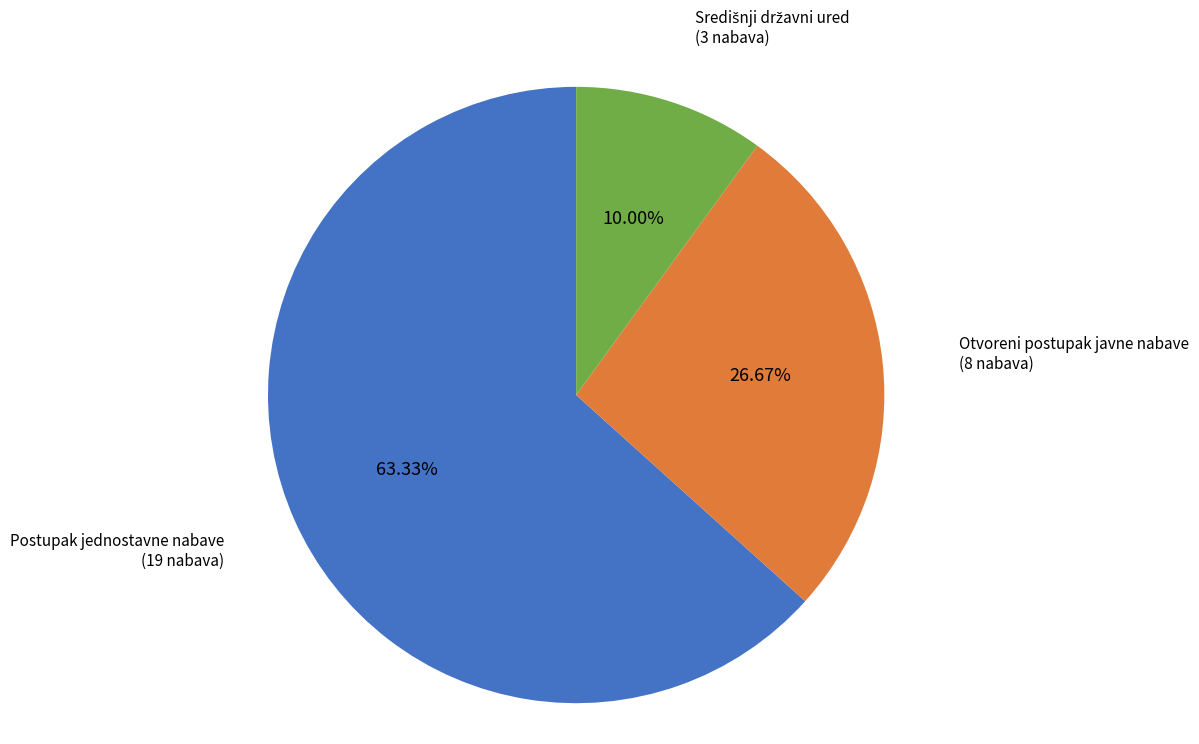

Is there a majority slice in this chart?

Yes